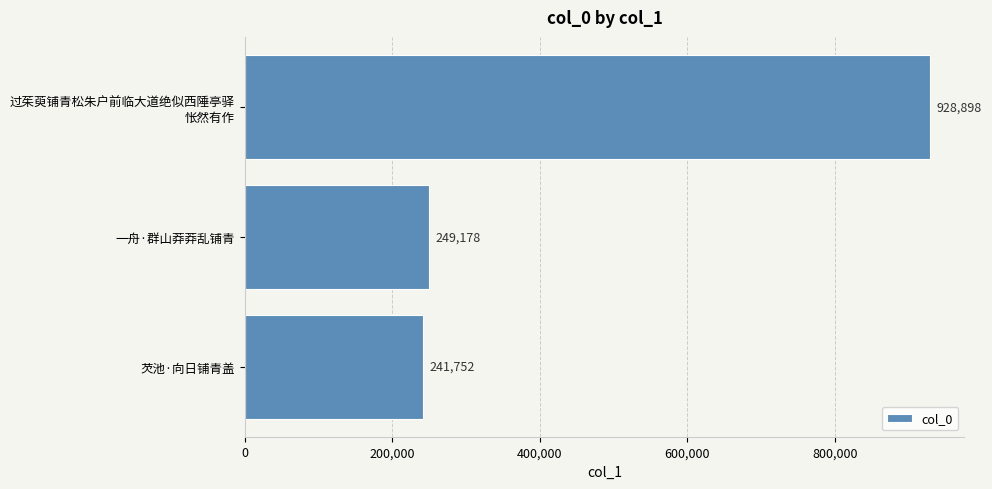

What value does the data have at 芡池·向日铺青盖?

241752